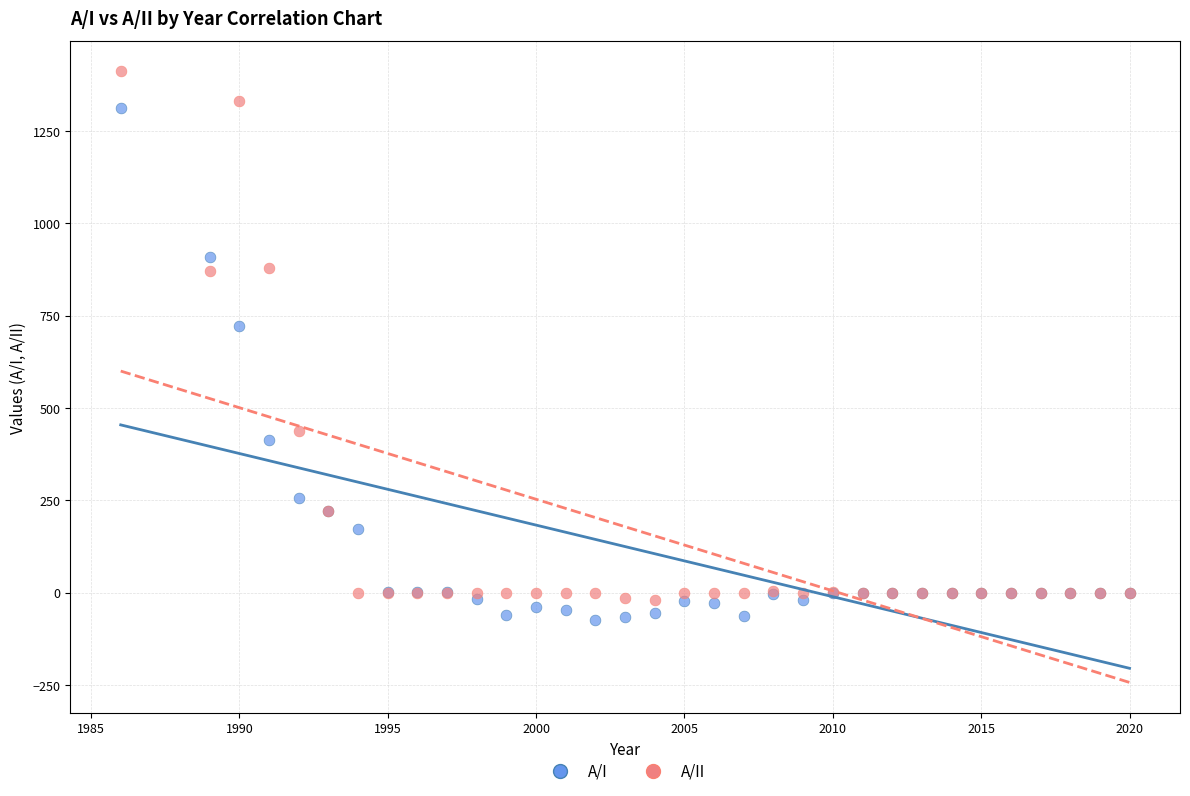

Which series reaches the maximum Y coordinate?

A/II